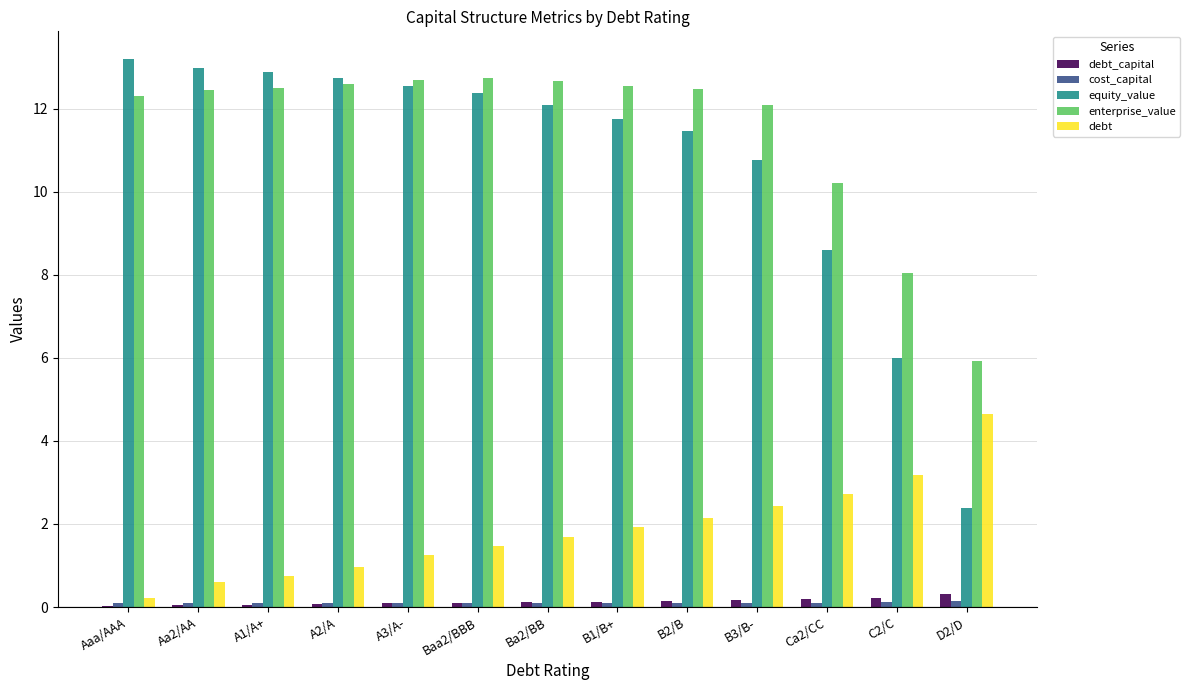

What is the spread (max minus min) of values at Ba2/BB?

12.6